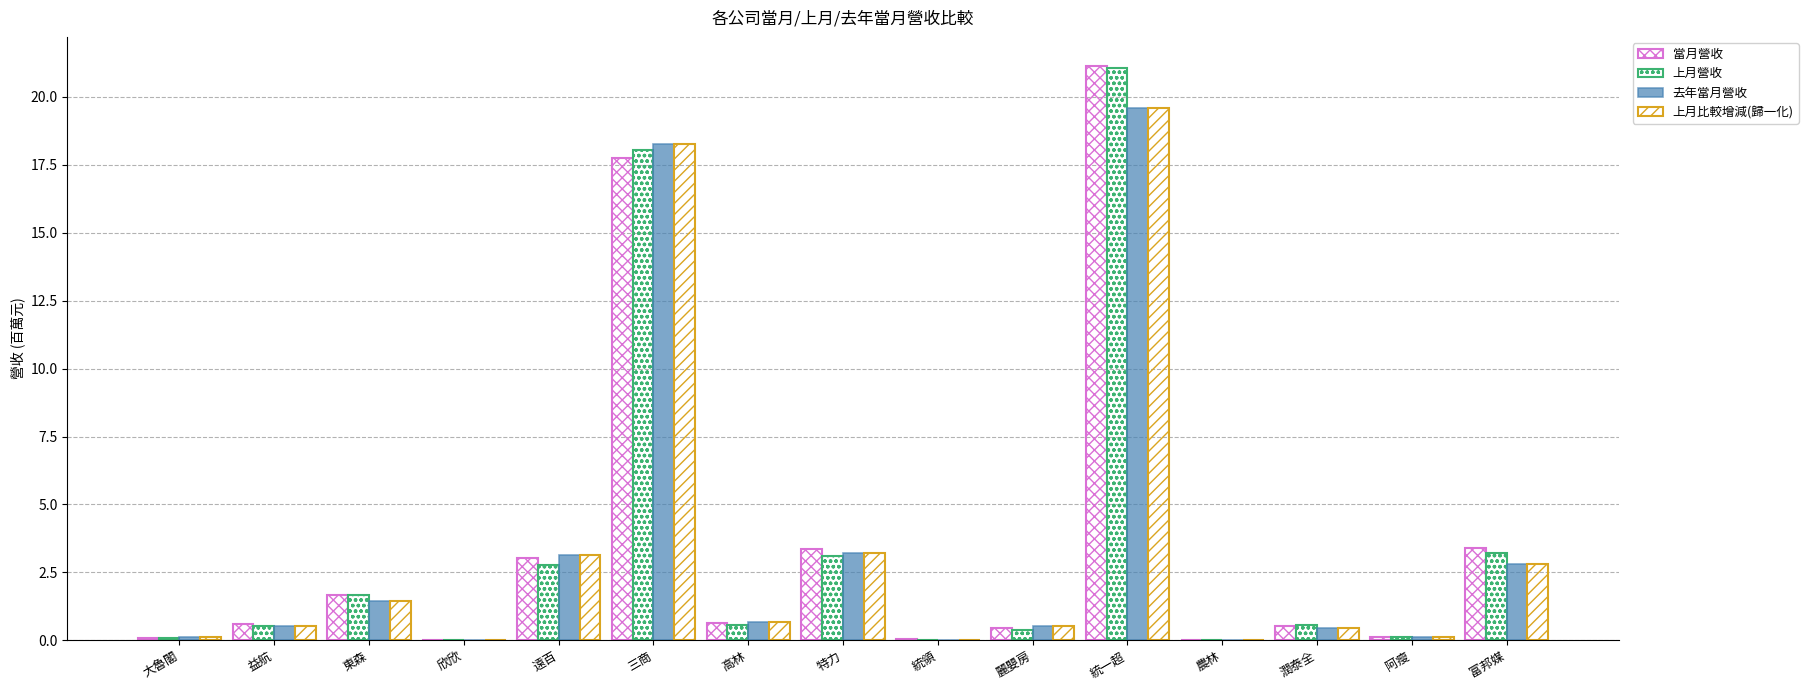

Count the number of data series in this chart.

4